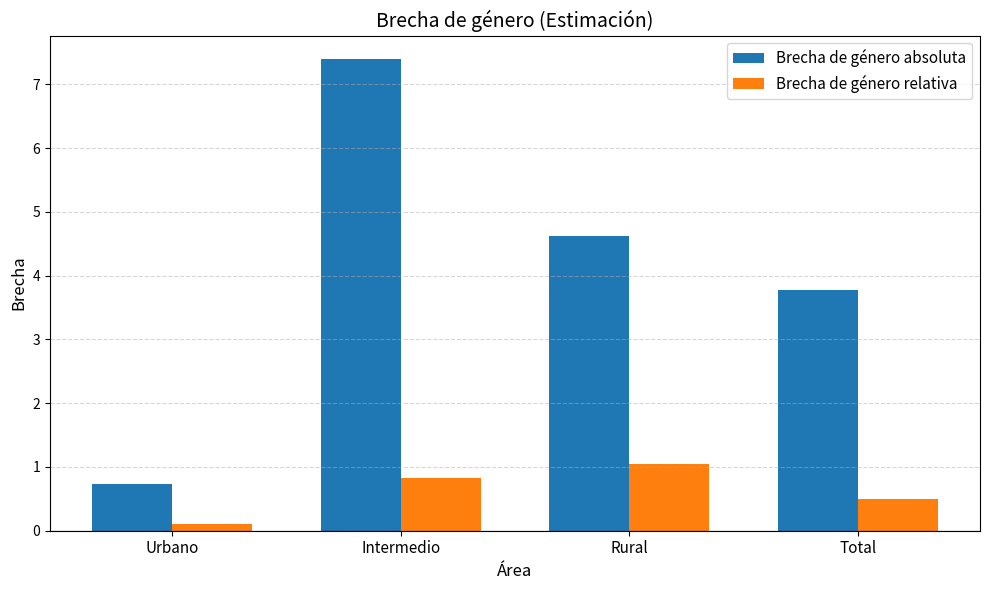

Reading left to right, what are all the values shown in this chart?

Brecha de género absoluta: 0.7	7.4	4.6	3.8
Brecha de género relativa: 0.1	0.8	1.0	0.5